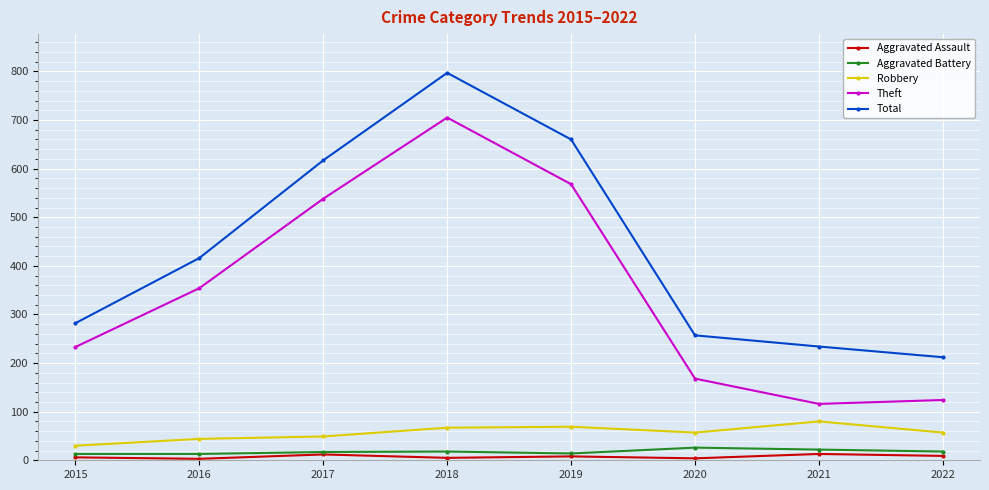

How many series are shown in this chart?

5